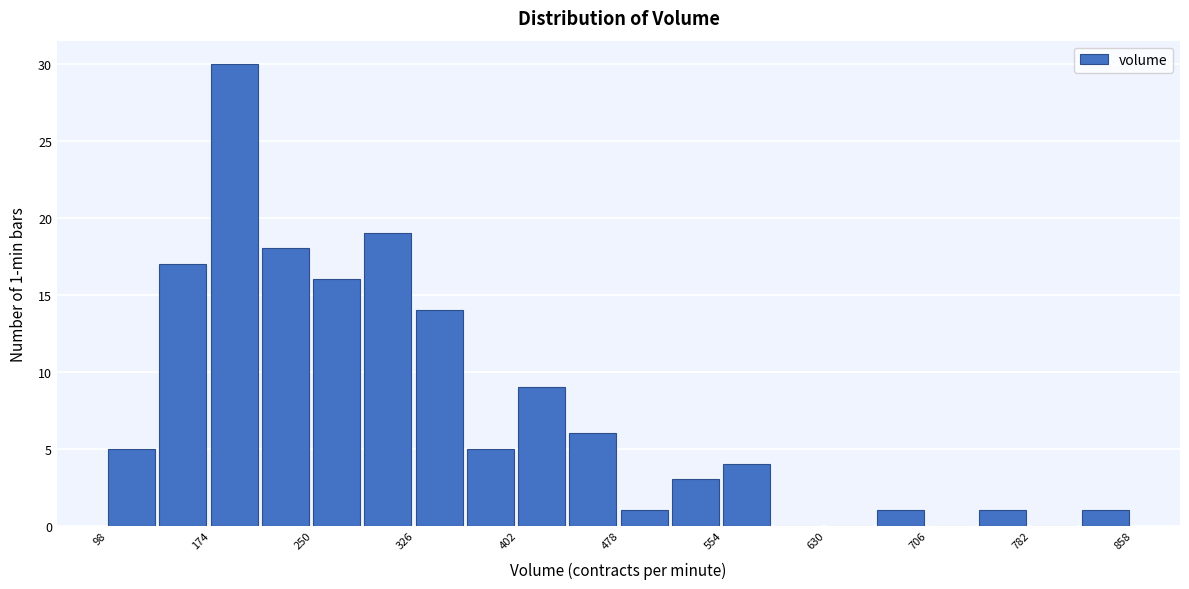

Around what value on the x-axis is the tallest bar? Give the approximate position of its centre, as read against the axis.

190